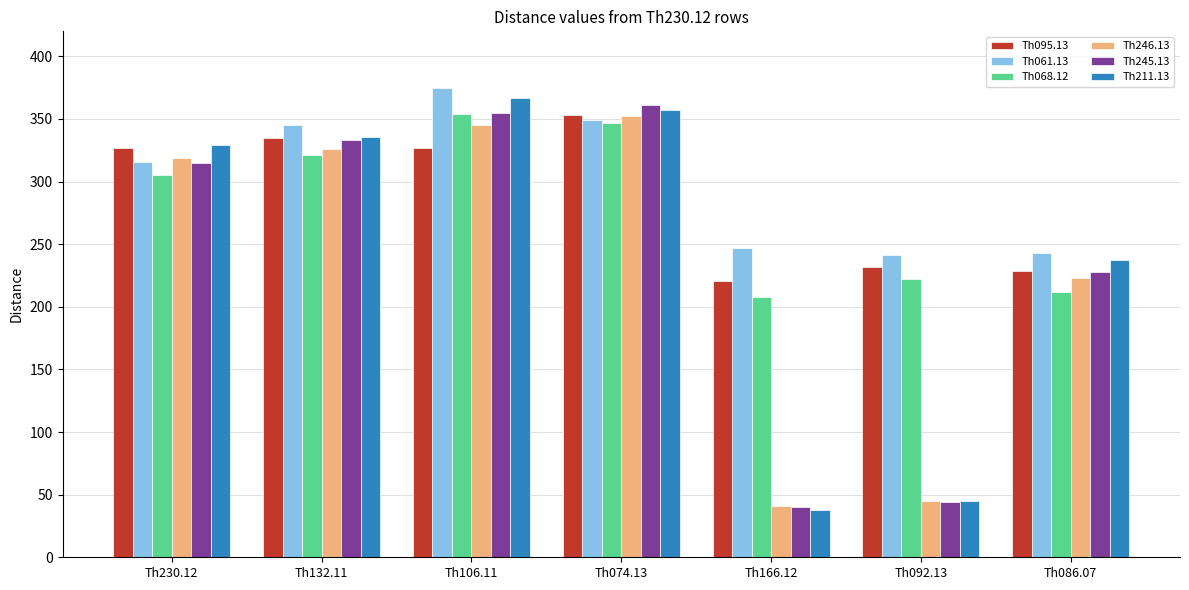

What is the difference between the highest and lowest values at Th166.12?

209